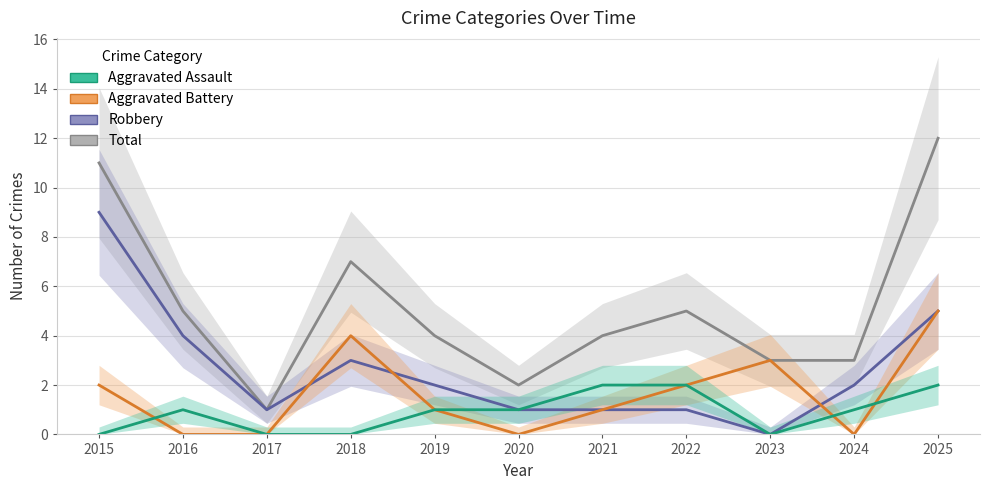

Where is Aggravated Assault nearest to the value 1?

2016